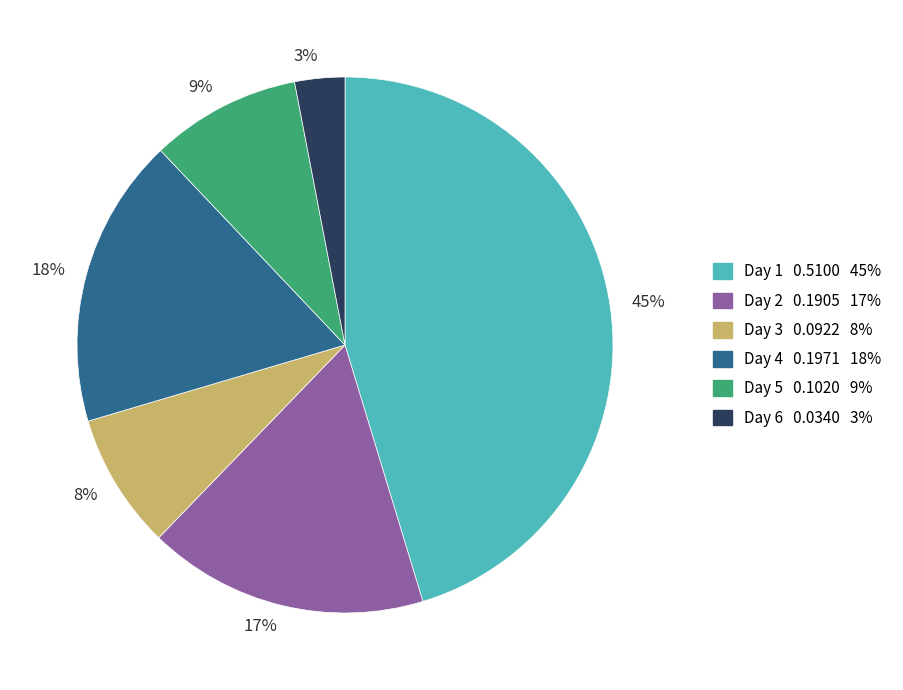

Which slice is the largest?

45%